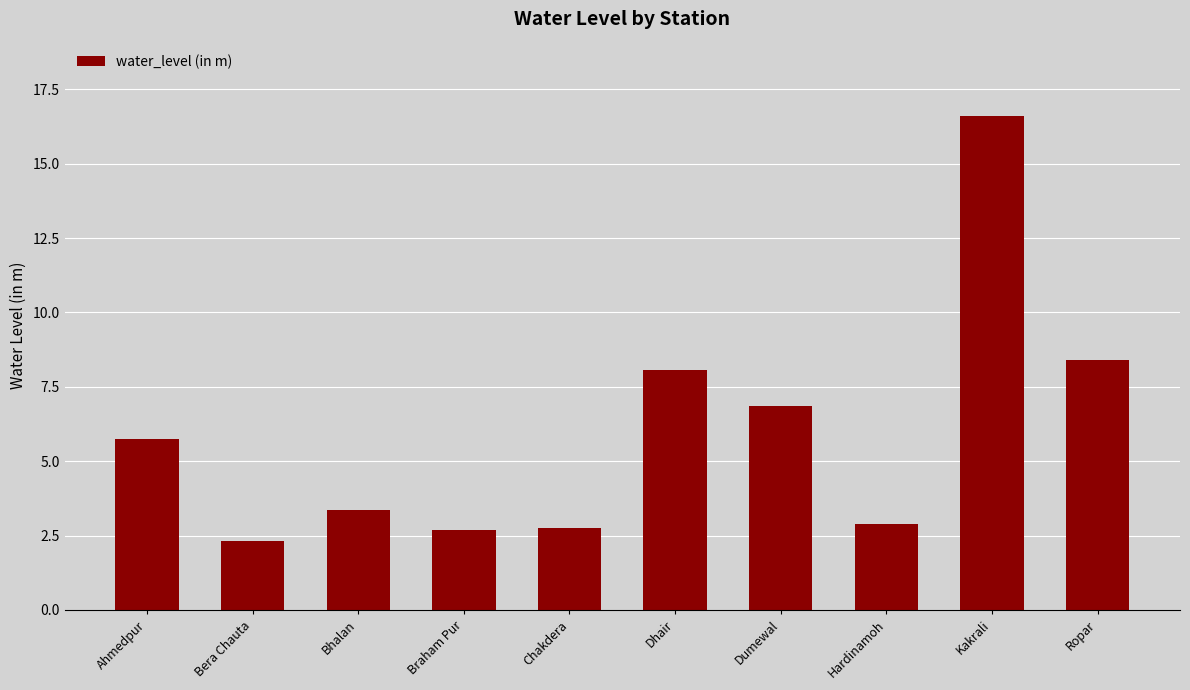

What is the label of the 2nd bar from the left?

Bera Chauta